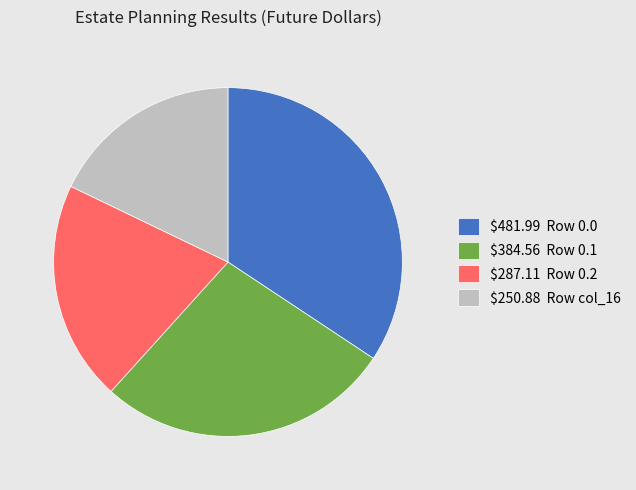

The $287.11 Row 0.2 slice represents 7% of the pie. True or false?

False